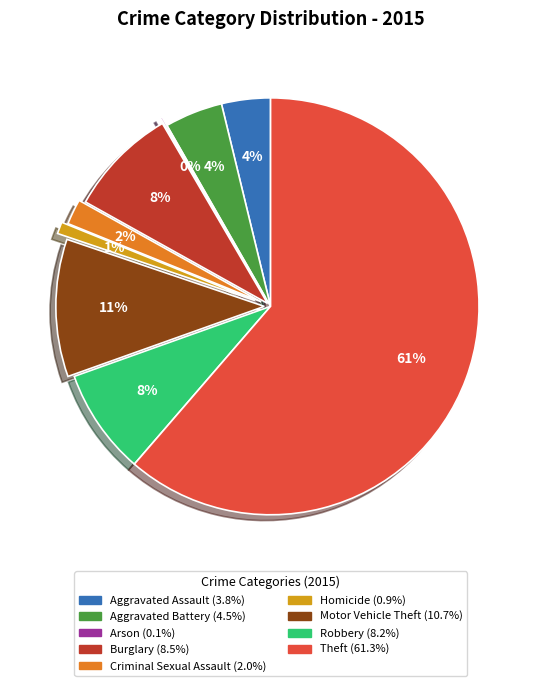

Approximately how many times larger is the value at Homicide compared to Criminal Sexual Assault?

0.5